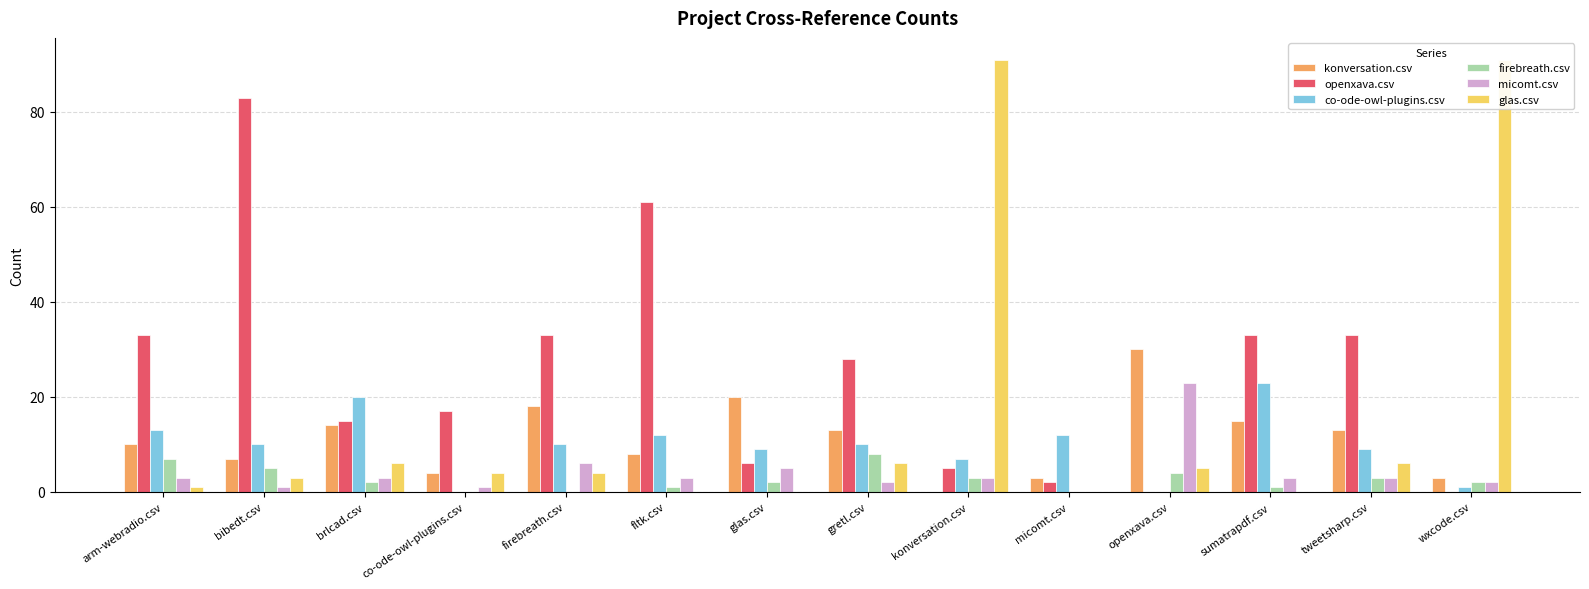

Rank the series at openxava.csv from highest to lowest value.

konversation.csv, micomt.csv, glas.csv, firebreath.csv, openxava.csv, co-ode-owl-plugins.csv